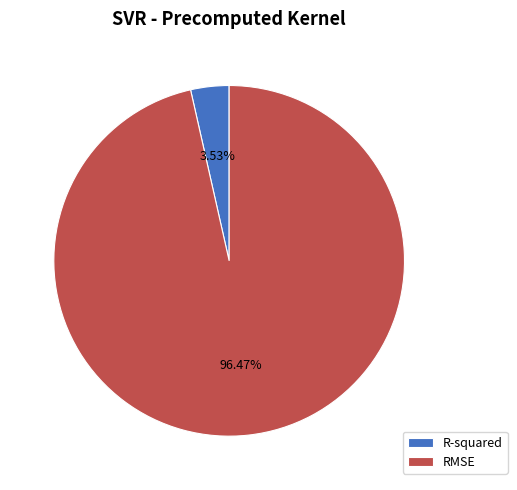

To the nearest percent, what is the difference between the RMSE and R-squared slice percentages?

93%